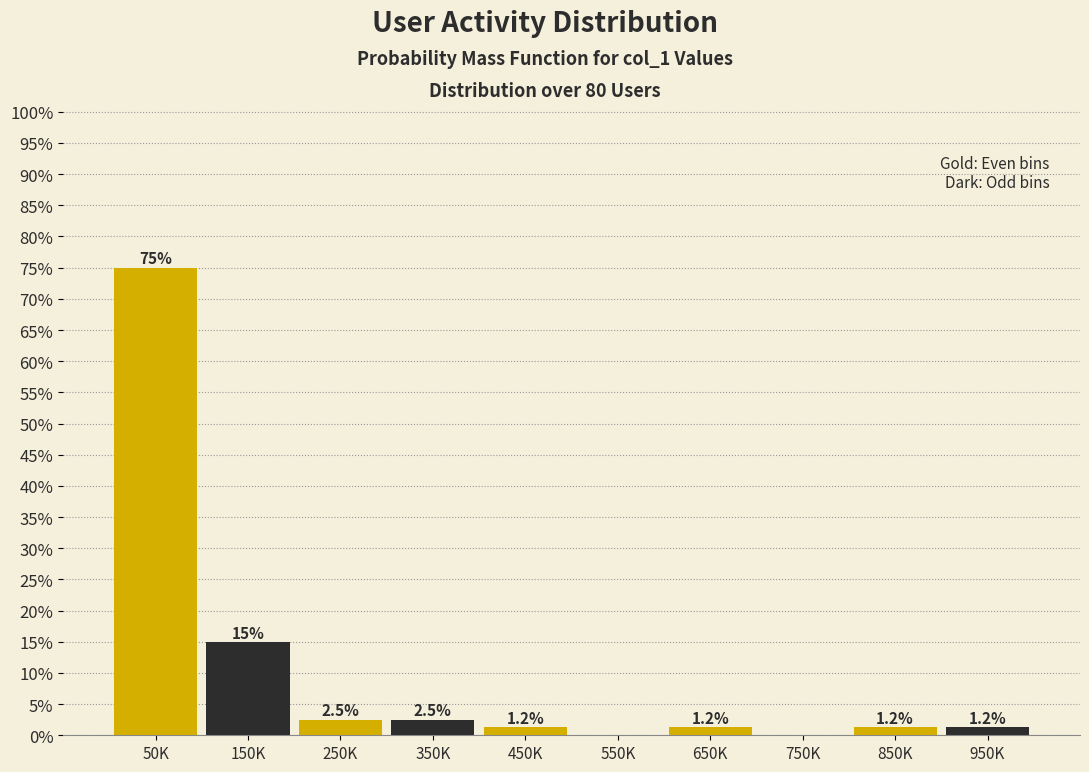

Are the bars horizontal?

No